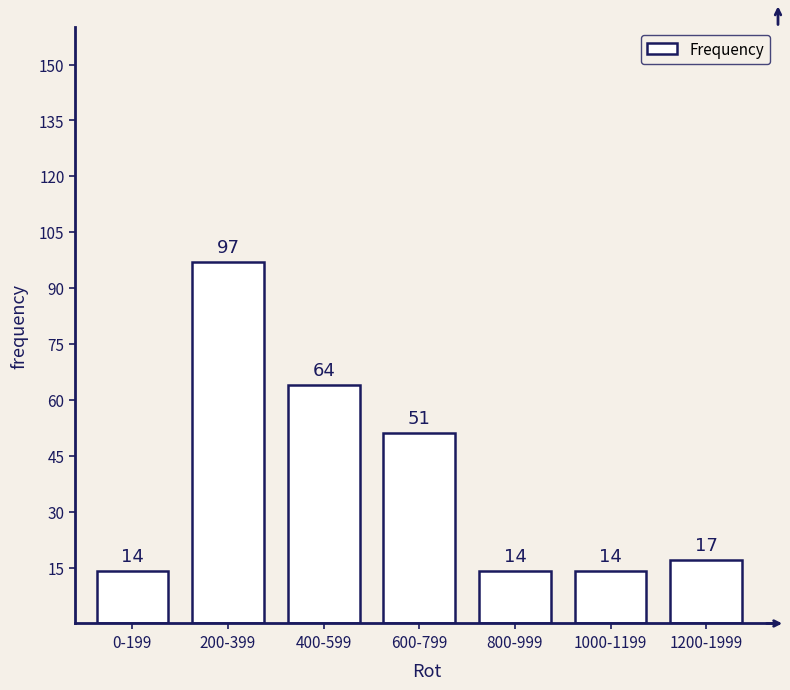

Reading left to right, transcribe all the data shown in this chart.

14	97	64	51	14	14	17